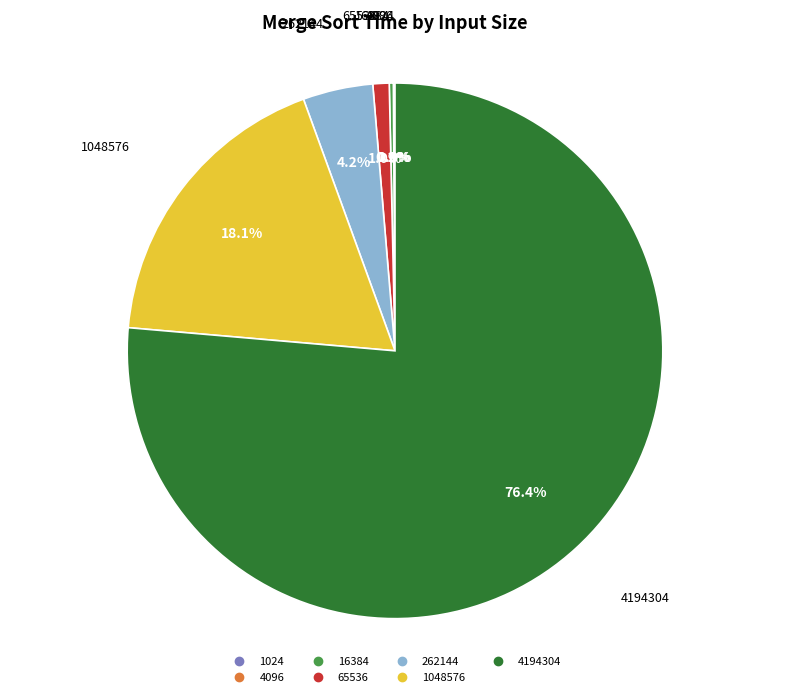

What percentage is the 65536 slice, to the nearest percent?

1%